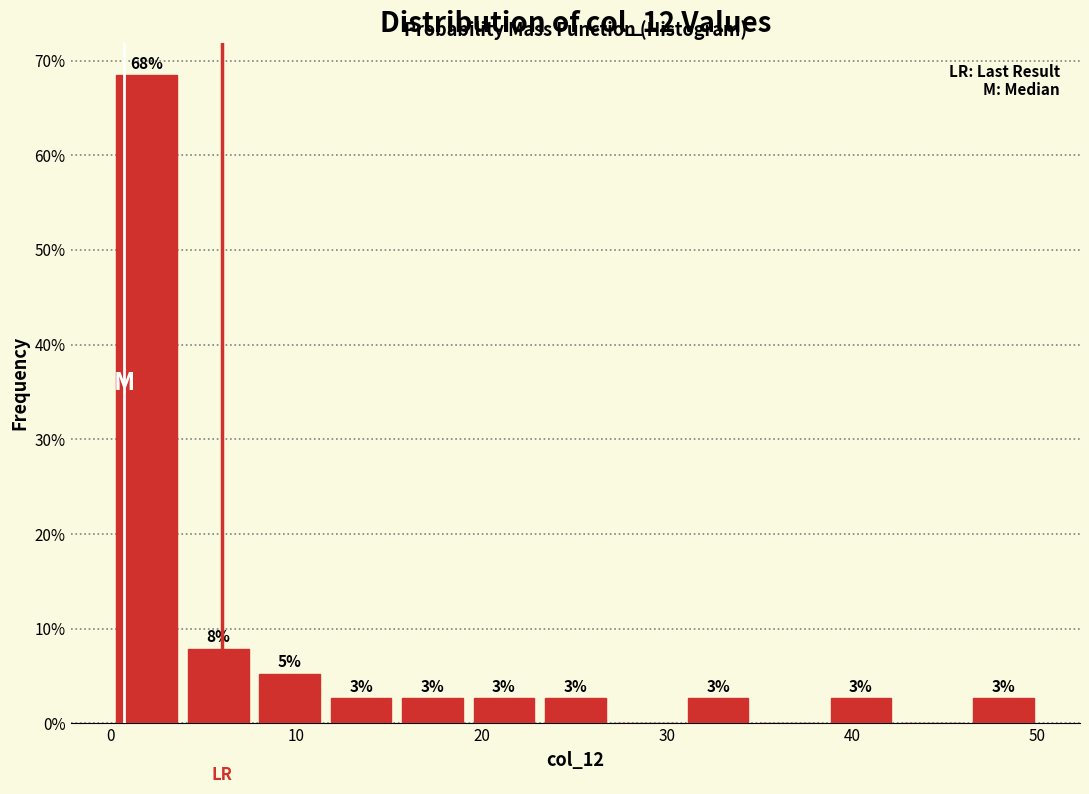

Read against the x-axis, roughly where is the centre of the tallest bar?

2